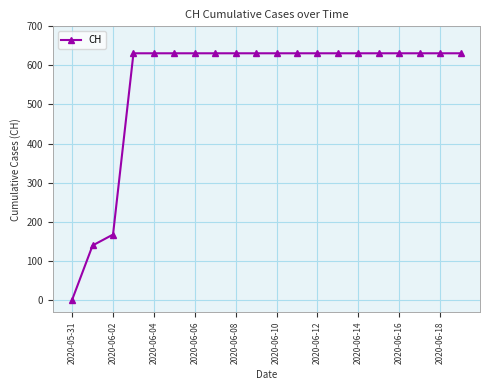

What is the value of the 8th point from the left?

631